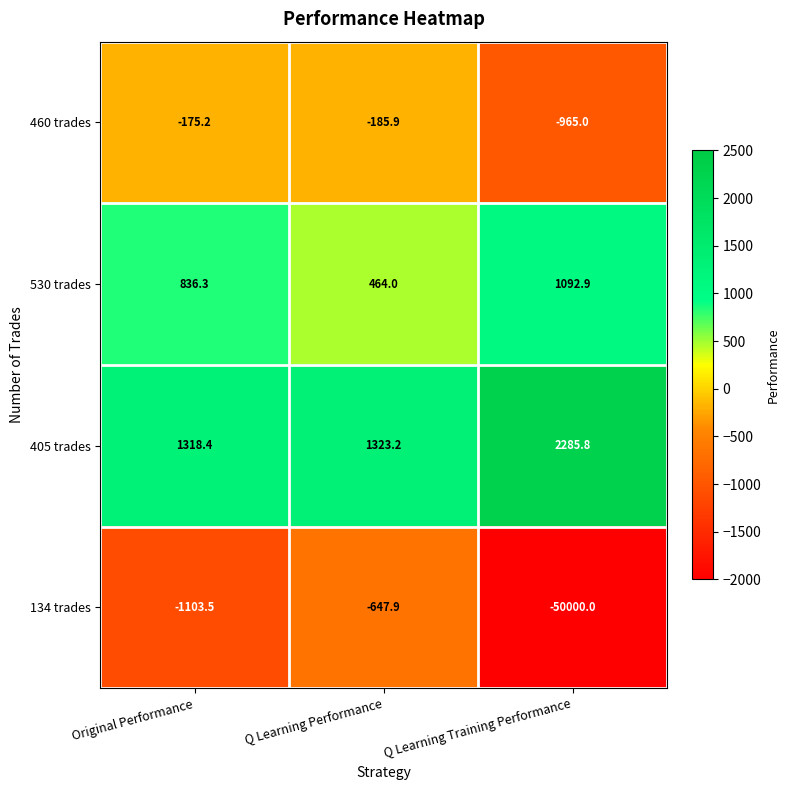

What is the smallest value displayed?

-50000.0